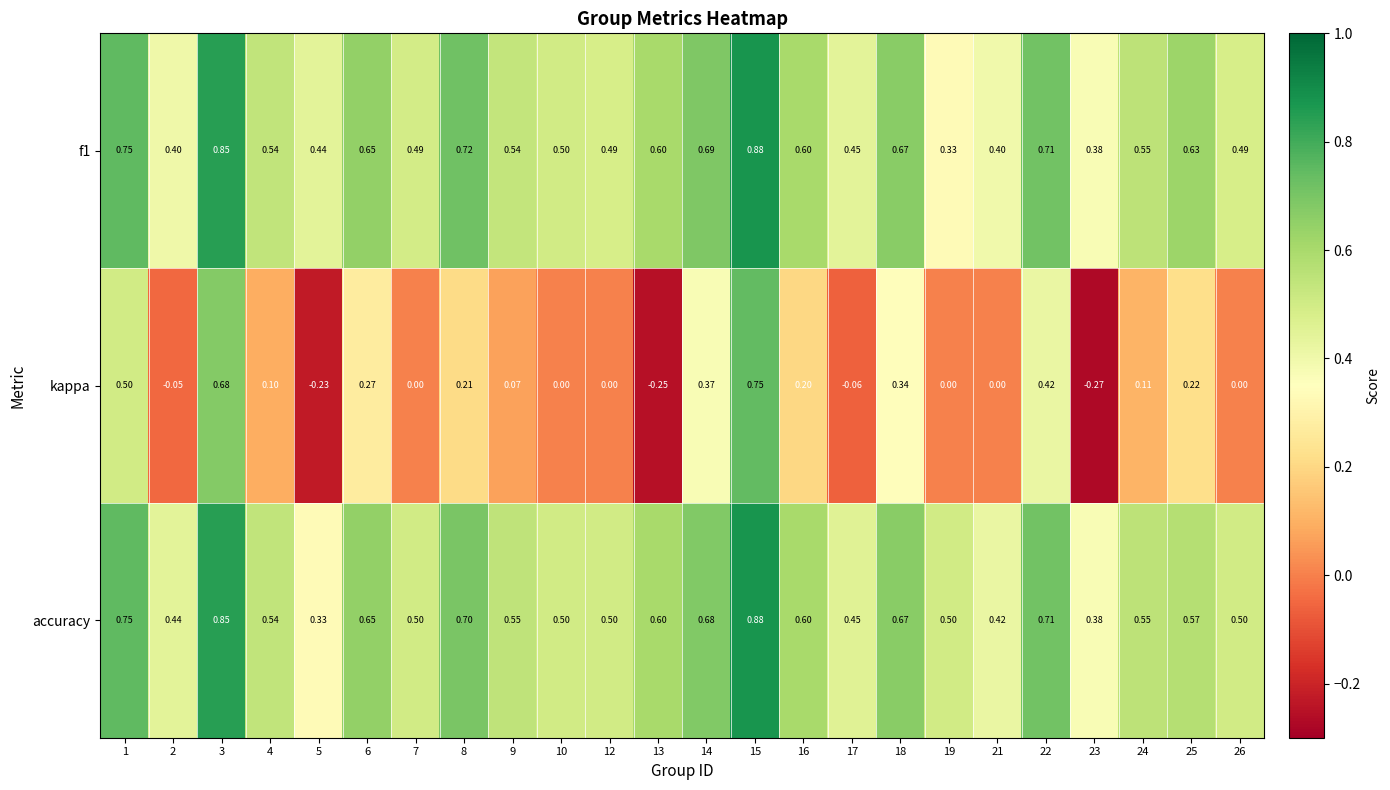

Which series has the largest total across all categories?

accuracy